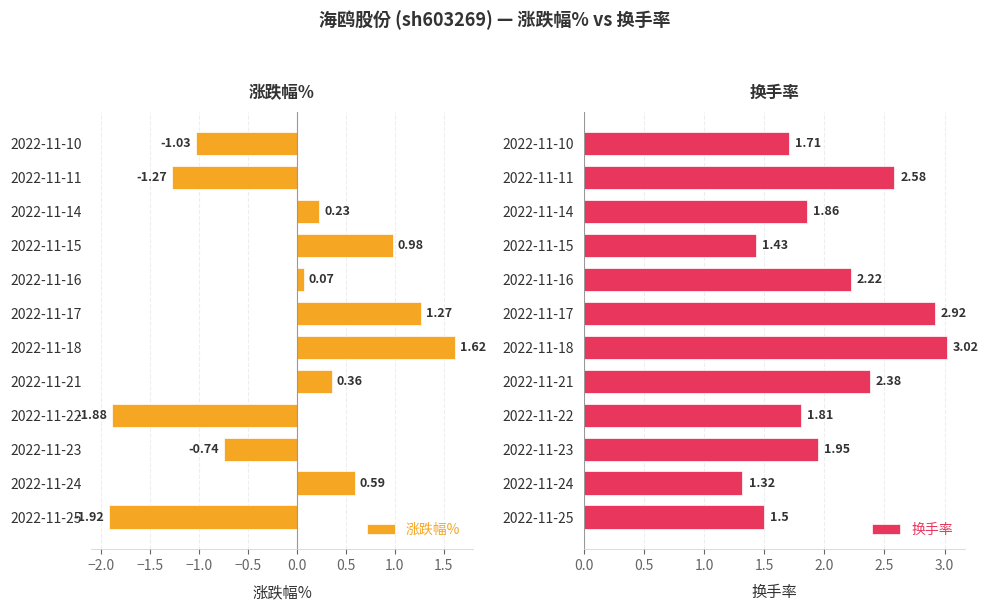

Reading right to left, transcribe all the data shown in this chart.

涨跌幅%: -1.0	-1.3	0.2	1.0	0.1	1.3	1.6	0.4	-1.9	-0.7	0.6	-1.9
换手率: 1.7	2.6	1.9	1.4	2.2	2.9	3.0	2.4	1.8	1.9	1.3	1.5